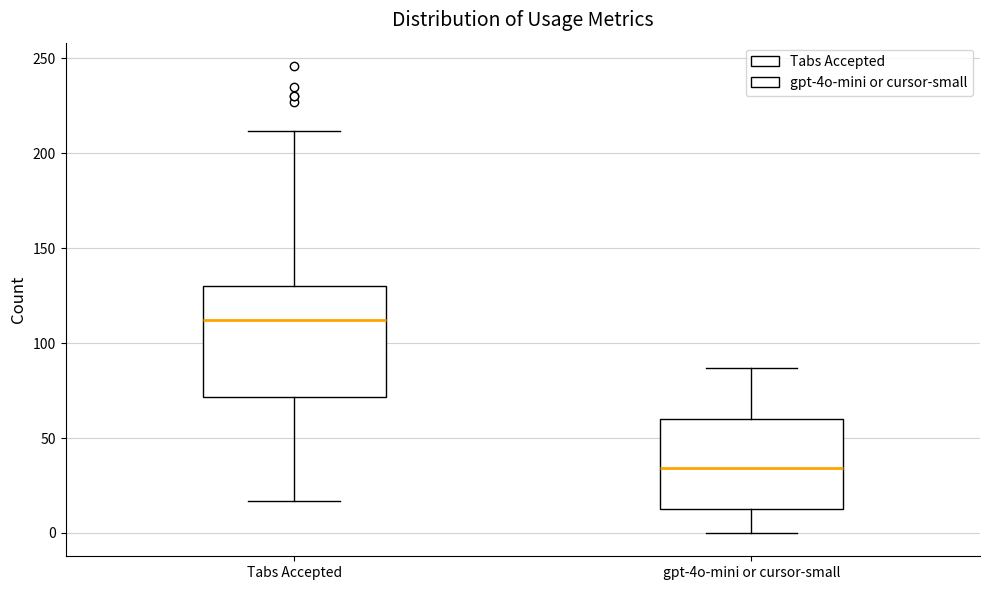

Reading left to right, read every box against the y-axis: the position of its median line, the range the box covers, and the ends of its whiskers. The values are not printed on the chart, so give them approximately, as read against the axis.

Tabs Accepted: median 110, box 70 to 130, whiskers 15 to 210
gpt-4o-mini or cursor-small: median 35, box 15 to 60, whiskers 0 to 85